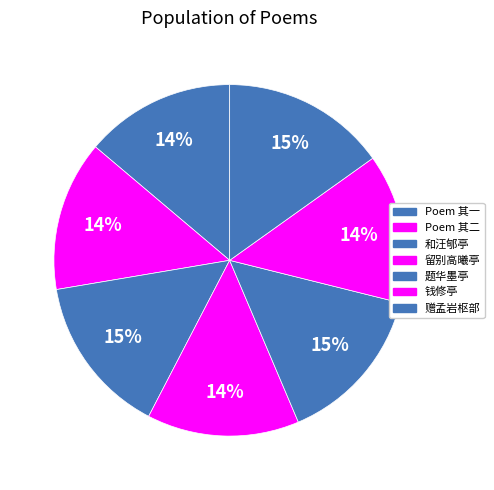

How many segments does this pie chart have?

7